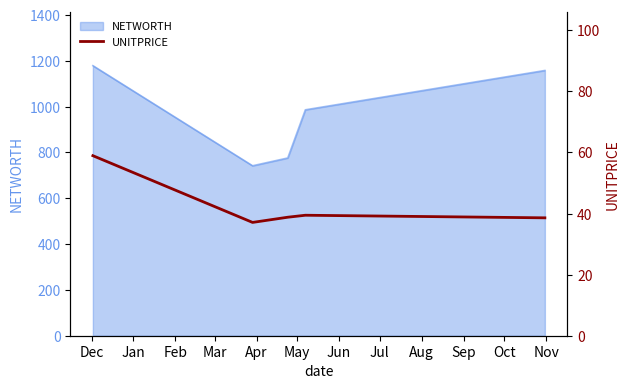

What is the label of the 4th point from the left?

Mar